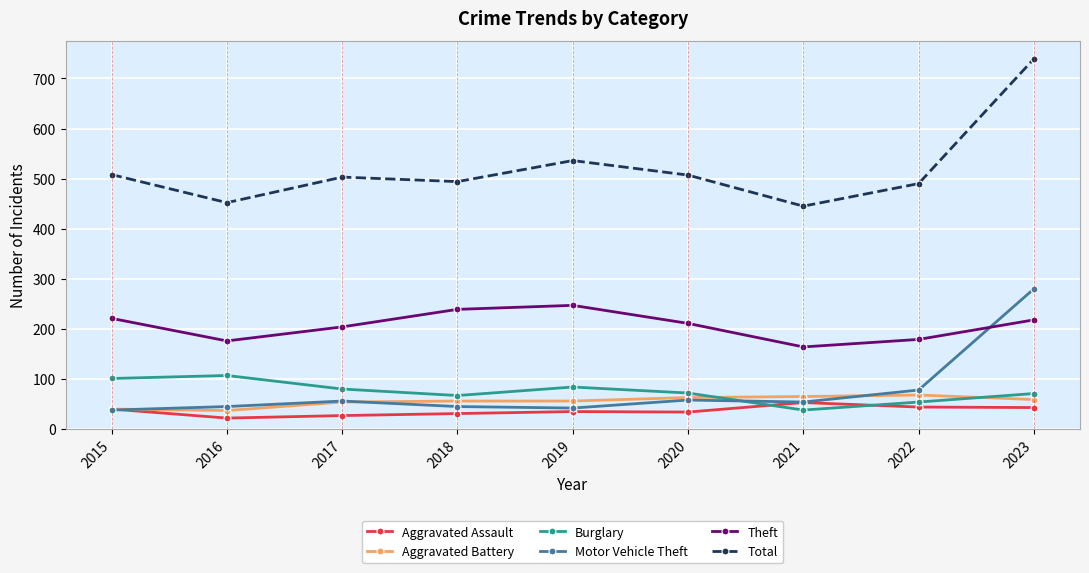

What are all the series names shown in the legend?

Aggravated Assault, Aggravated Battery, Burglary, Motor Vehicle Theft, Theft, Total